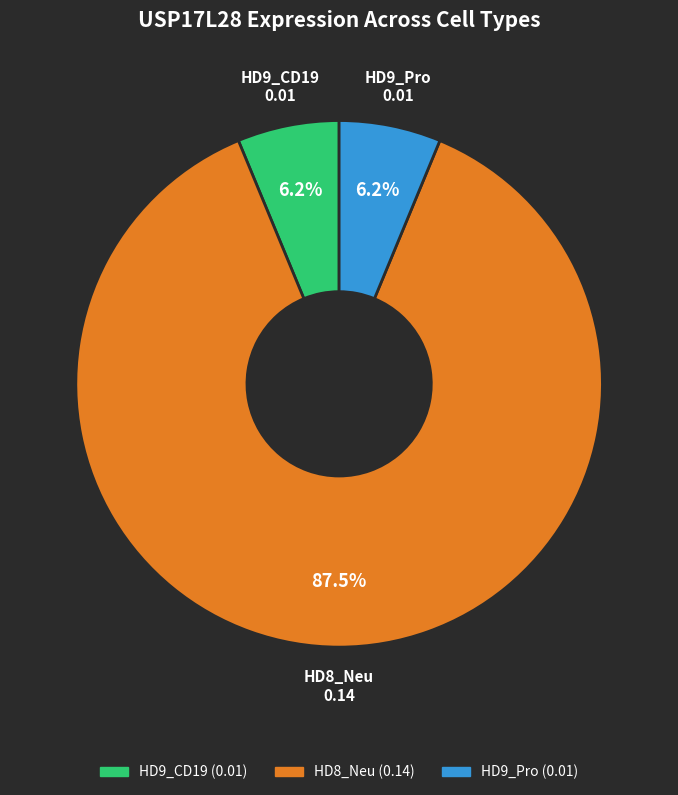

What percentage is the HD9_Pro slice, to the nearest percent?

6%